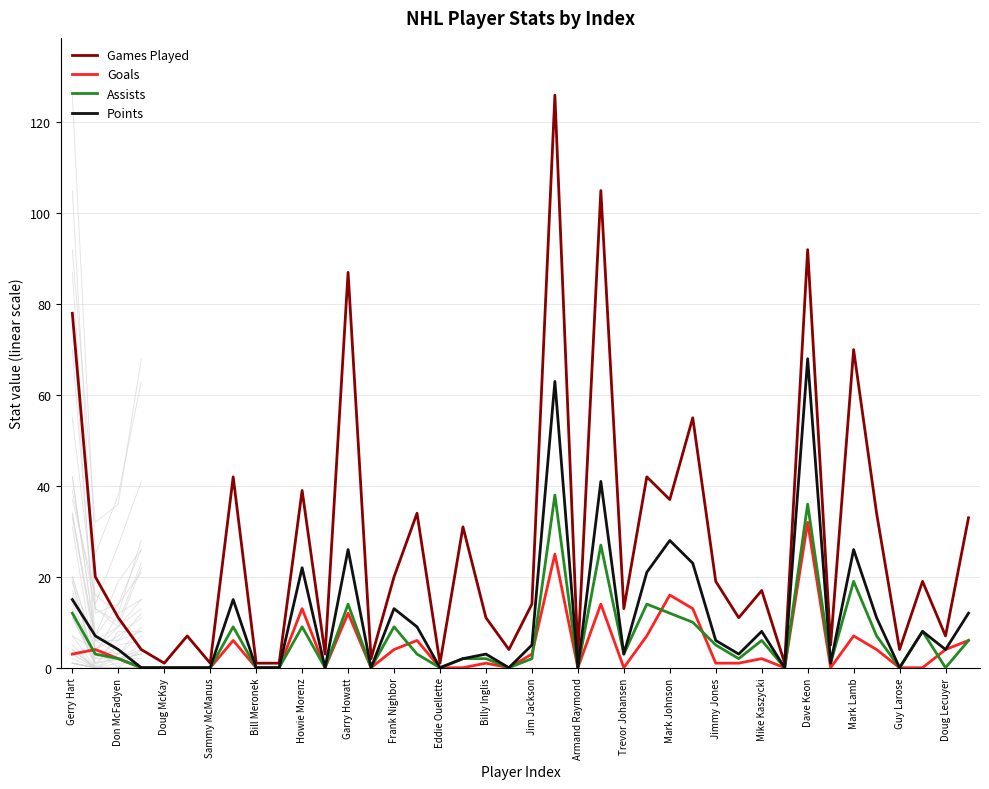

How many lines are shown in the chart?

4